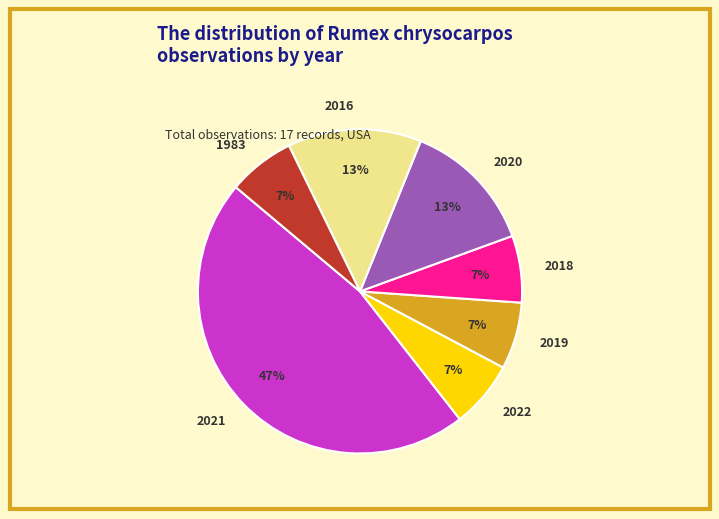

How many segments does this pie chart have?

7